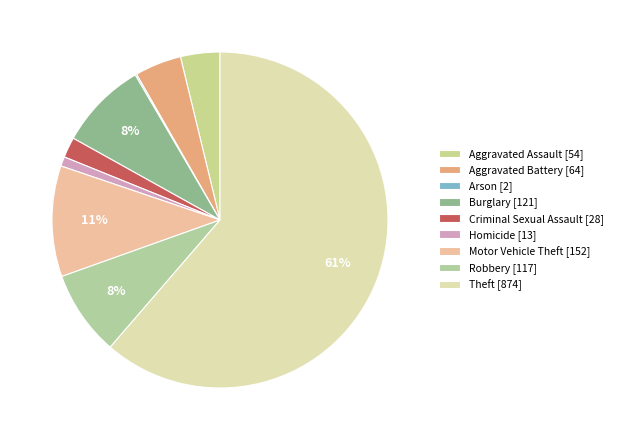

To the nearest percent, what percentage of the pie is Robbery?

8%